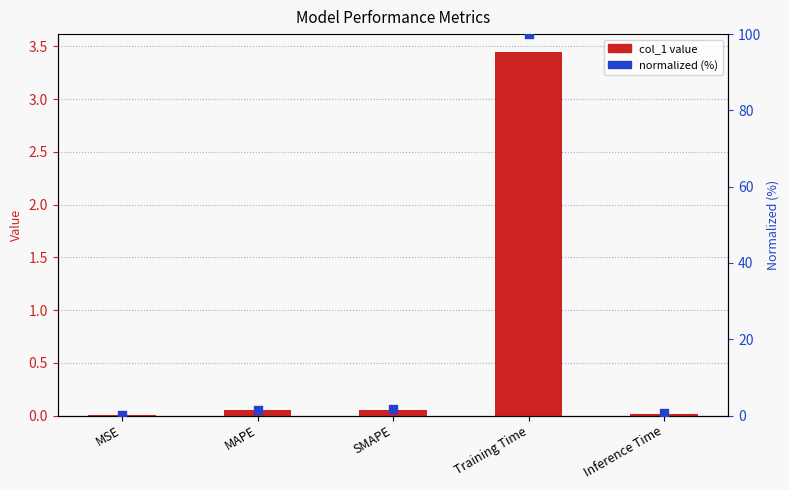

At which category is the sum across all series the highest?

Training Time